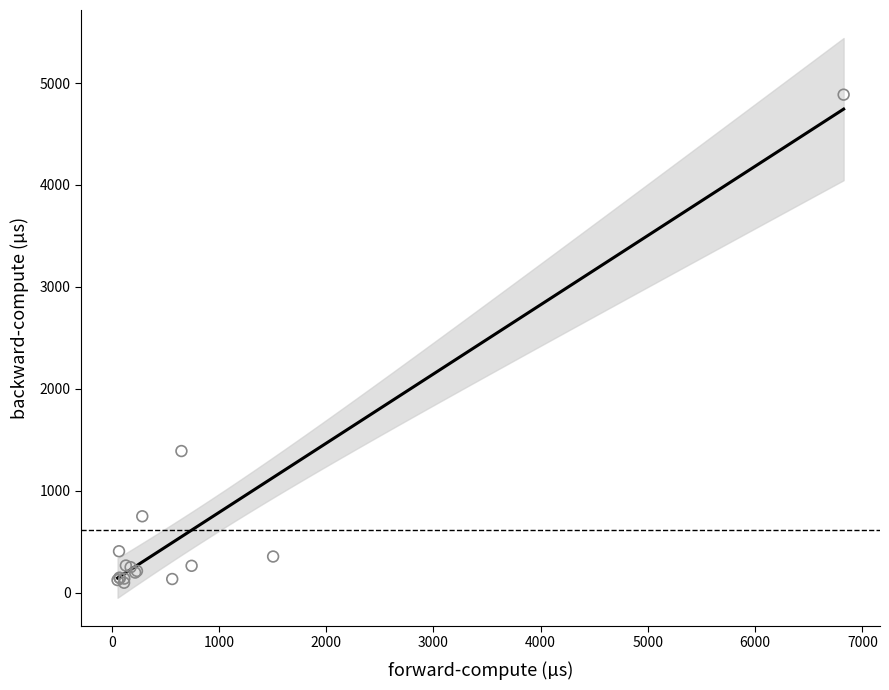

What Y value in the scatter plot is closest to 2491?

1389.3